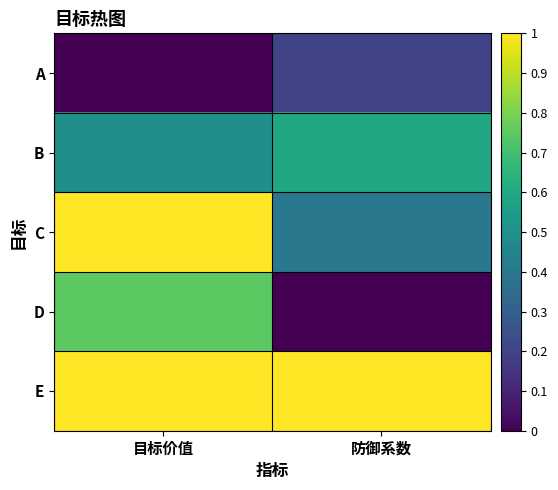

Which series changed the most between 目标价值 and 防御系数?

D